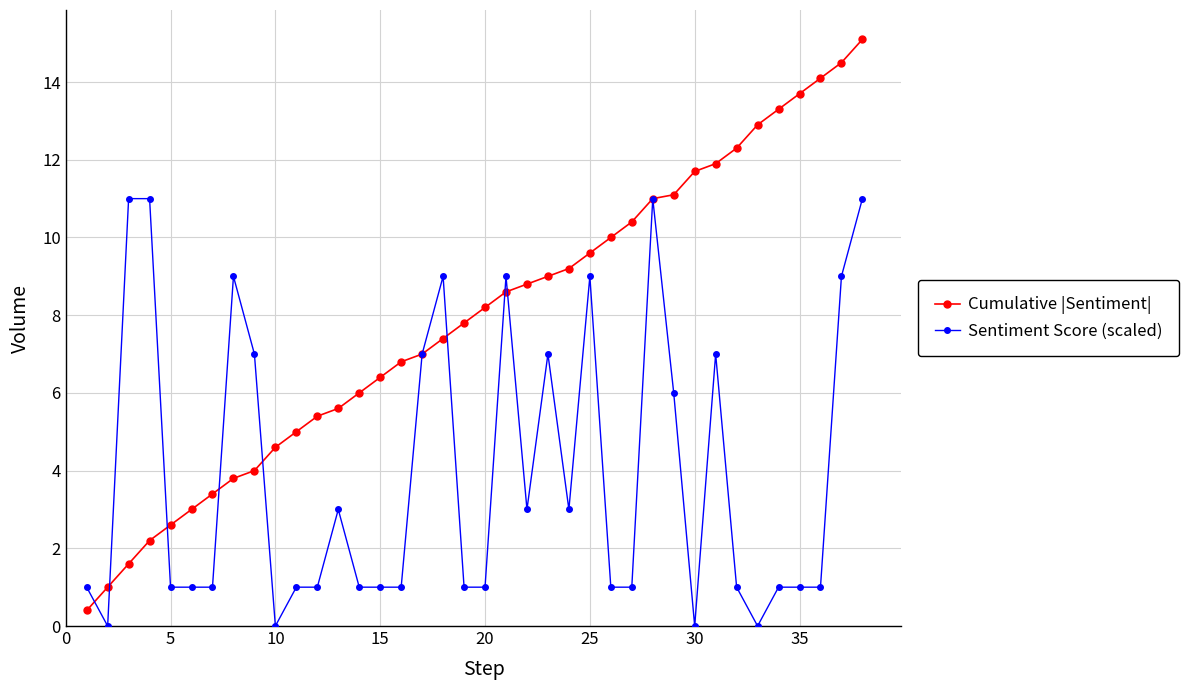

Is this an area chart (filled region under the line)?

No